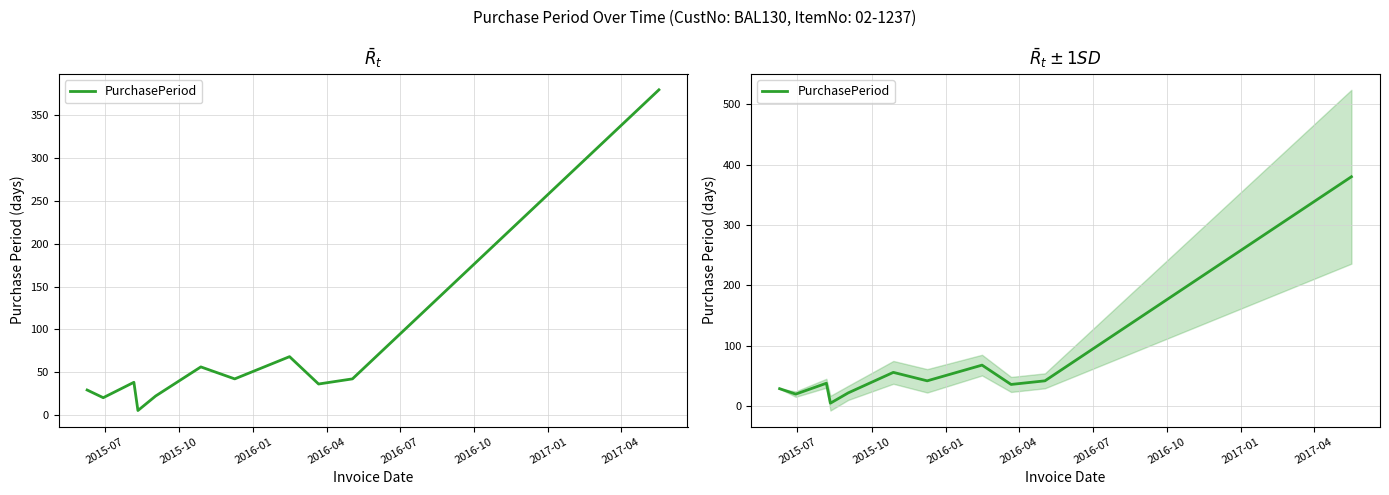

Reading right to left, list all the values displayed in this chart.

380	42	36	68	42	56	22	5	38	20	29